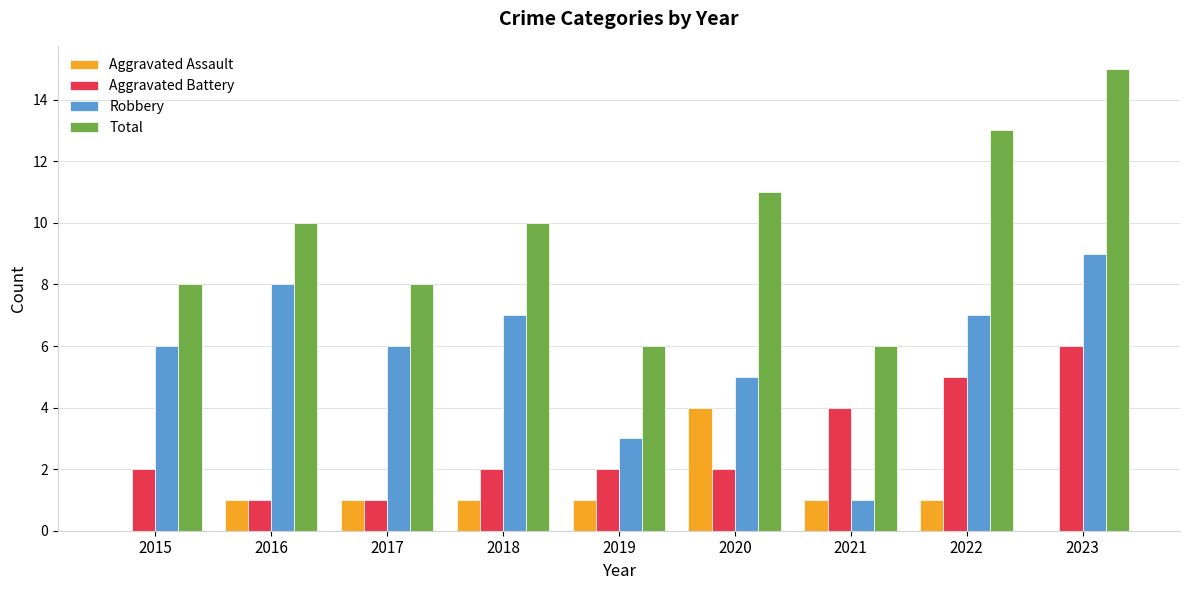

Where is Robbery nearest to the value 5?

2020